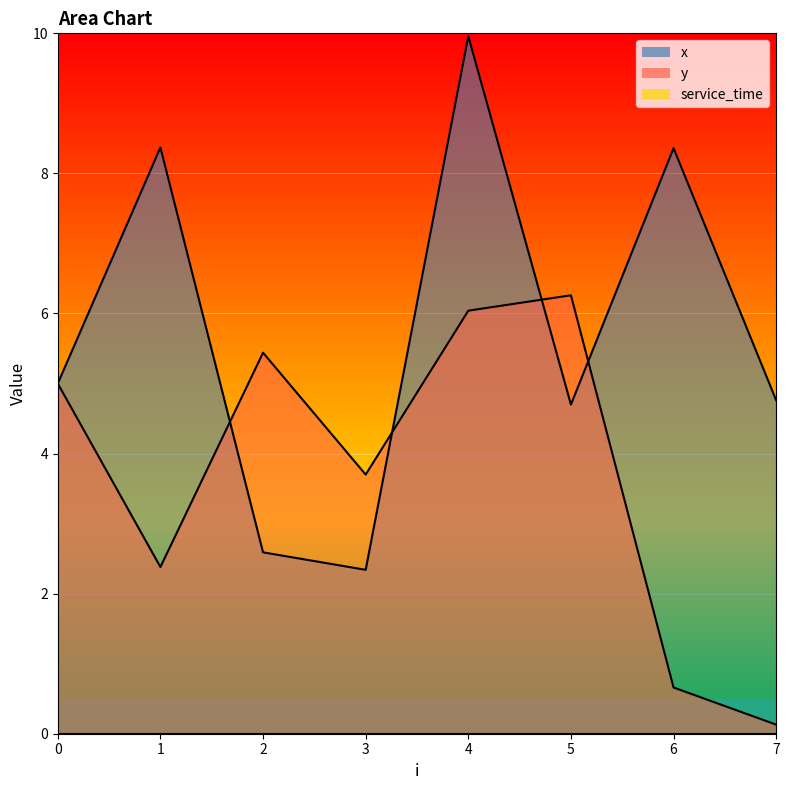

The x series shows 4.8 at 7. True or false?

True